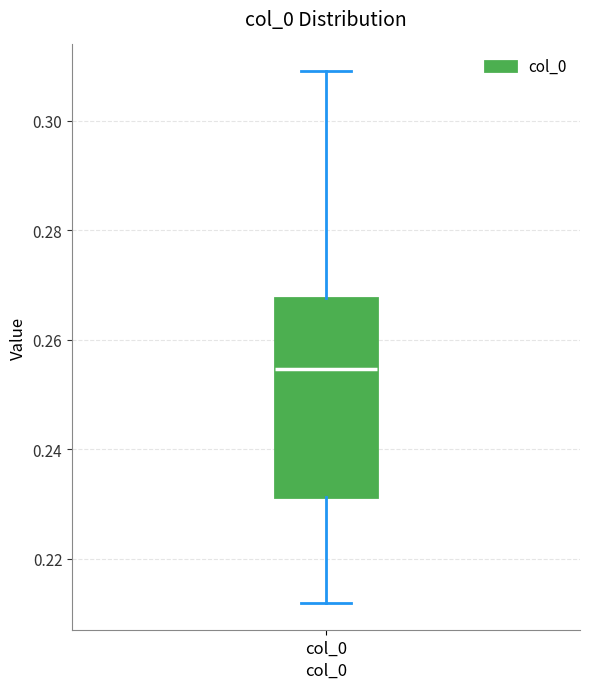

Where does the lower whisker of the box for col_0 end on the y-axis? The values are not printed on the chart, so give them approximately, as read against the axis.

0.212